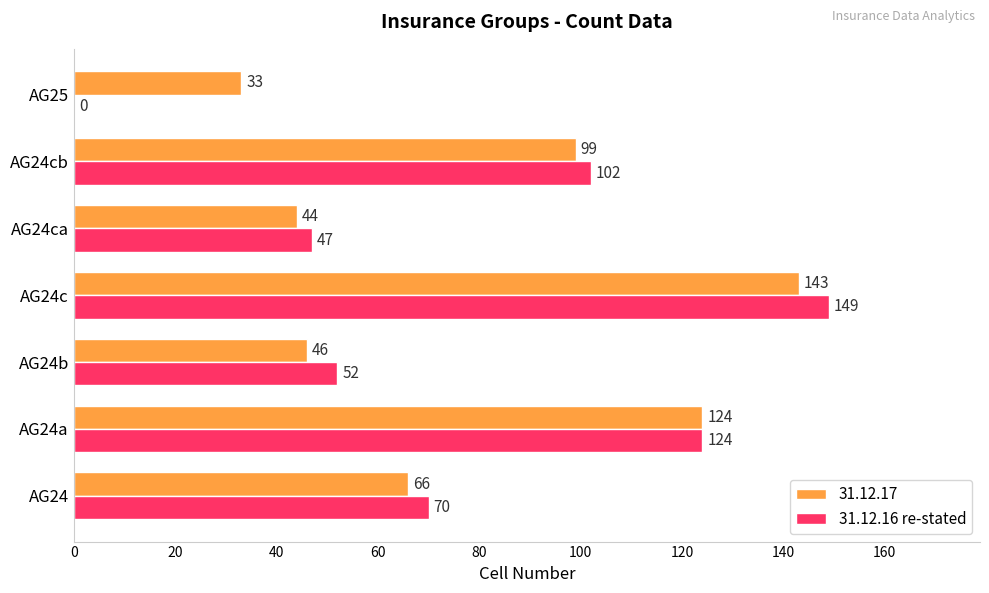

What is the sum of all 31.12.17 values?

555